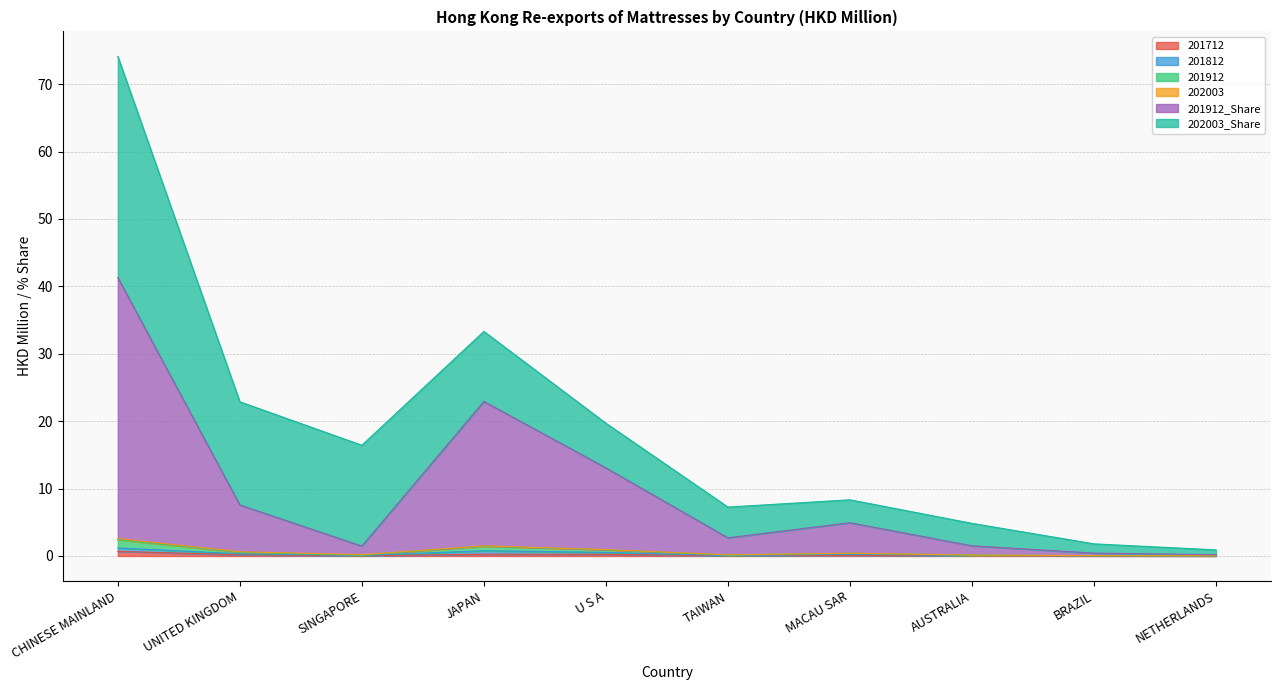

Does the chart have visible grid lines?

Yes